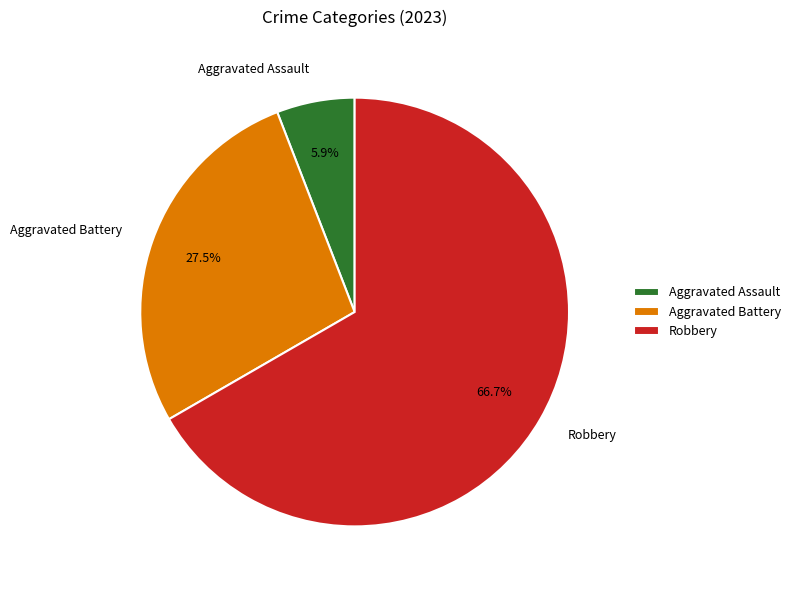

Rank the categories by value from lowest to highest.

Aggravated Assault, Aggravated Battery, Robbery